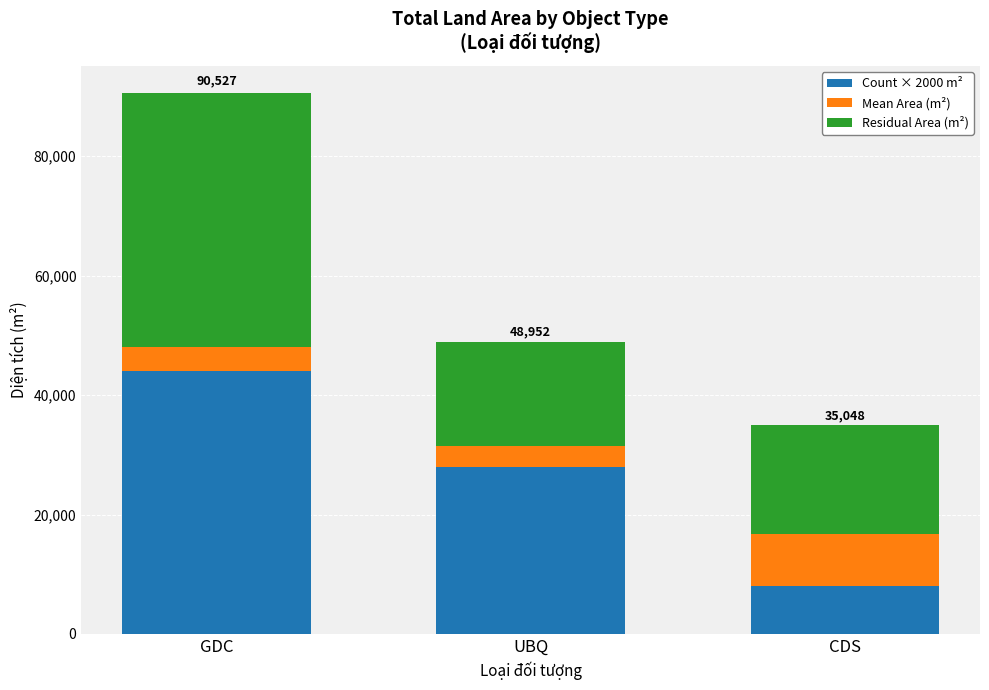

The value of Count × 2000 m² at GDC is 60753.1. True or false?

False